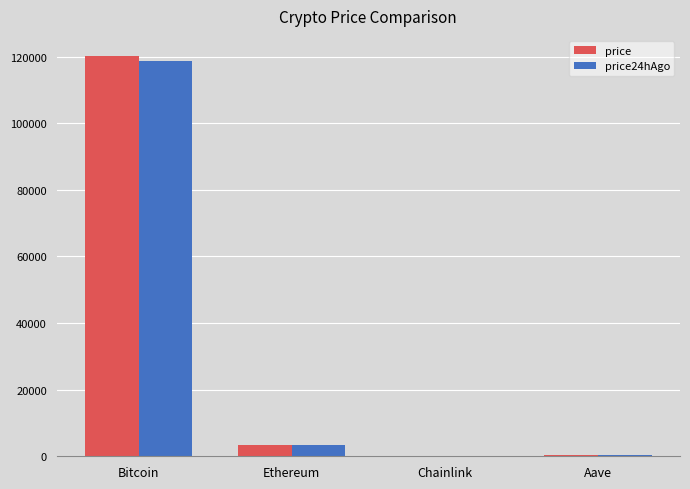

True or false: price has a value of 120236.0 at Bitcoin.

True